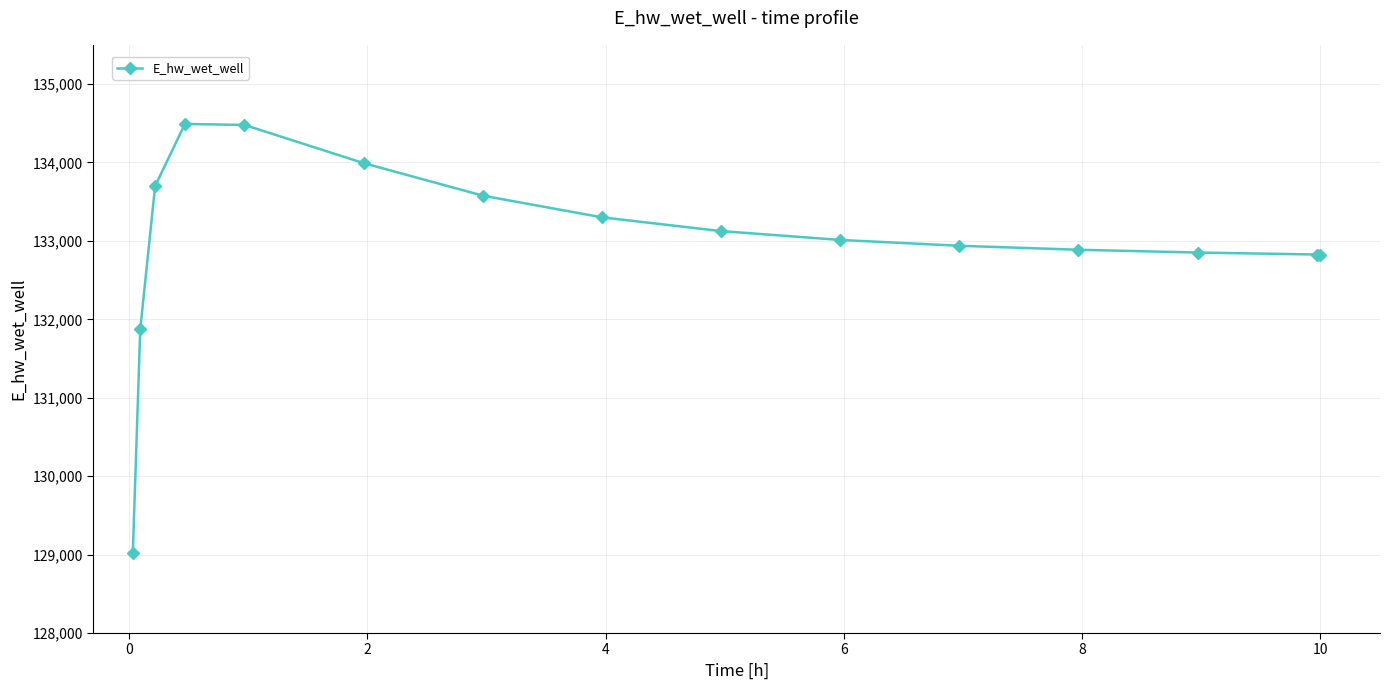

What is the value of the 12th point from the left?

132887.0